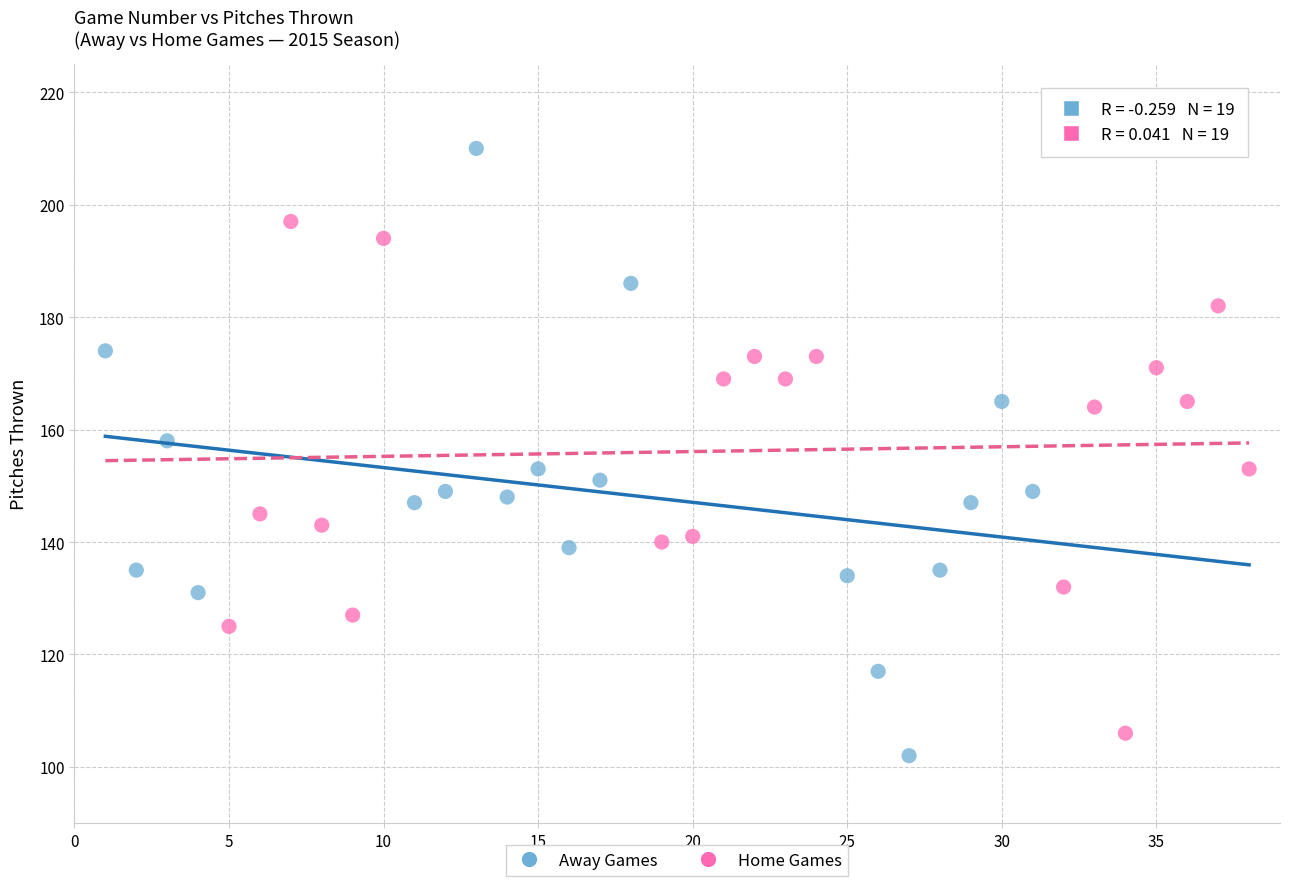

Which series has the largest Y range (max minus min)?

Away Games